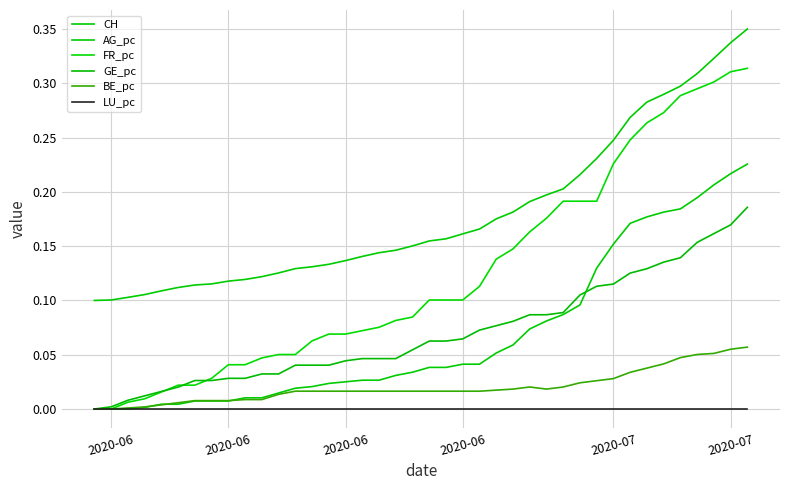

True or false: AG_pc has more than 1 interior local peaks.

False